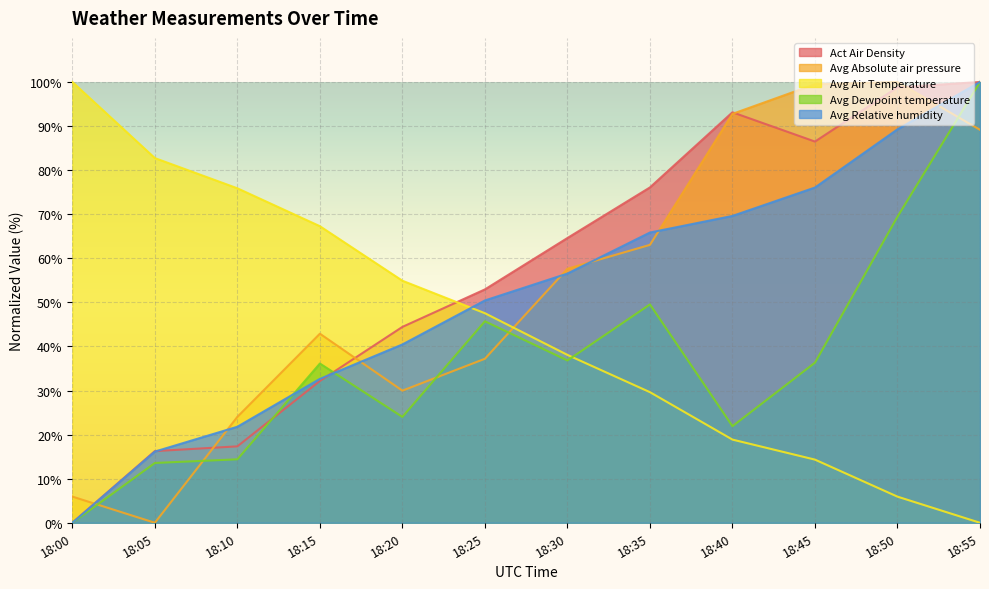

Read the Avg Relative humidity value at 18:30.

56.5